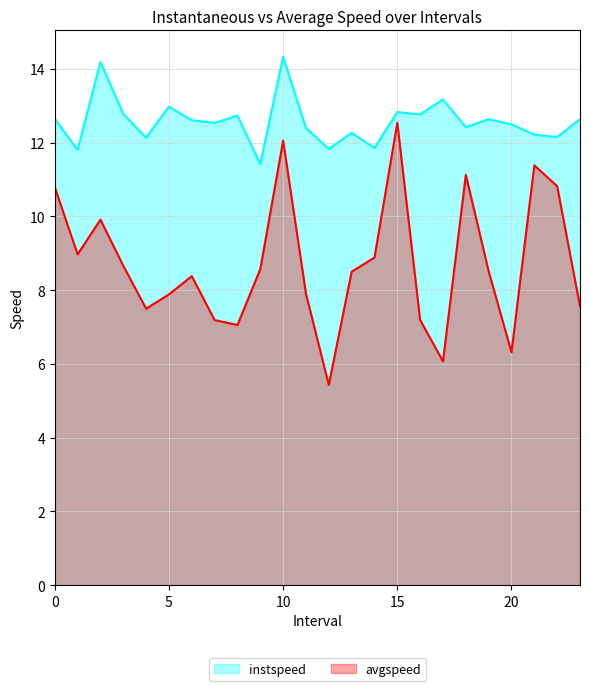

Rank the categories by avgspeed value from highest to lowest.

15.0, 10.0, 21.0, 18.0, 22.0, 0.0, 2.0, 1.0, 14.0, 3.0, 9.0, 19.0, 13.0, 6.0, 11.0, 5.0, 23.0, 4.0, 16.0, 7.0, 8.0, 20.0, 17.0, 12.0